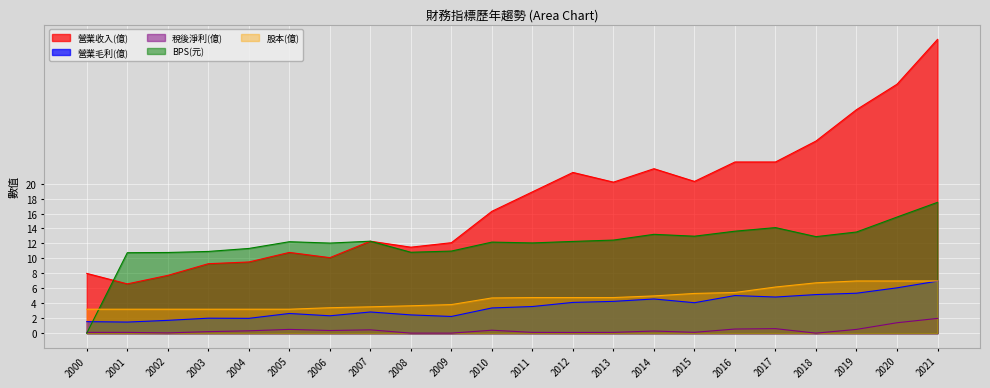

True or false: 股本(億) has more than 2 points higher than both neighbors.

False